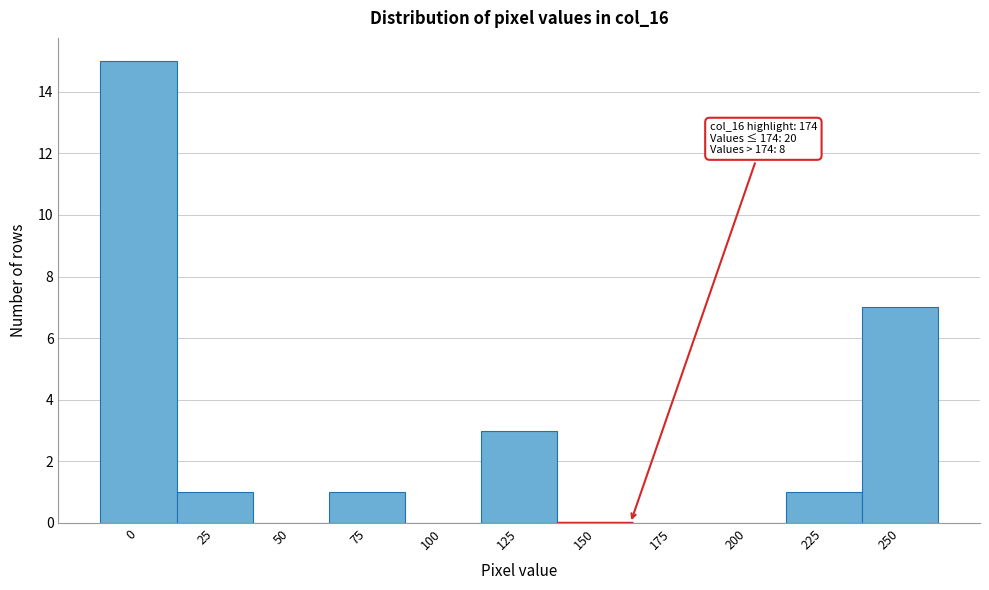

Reading right to left, transcribe all the data shown in this chart.

250=7	225=1	200=0	175=0	150=0	125=3	100=0	75=1	50=0	25=1	0=15